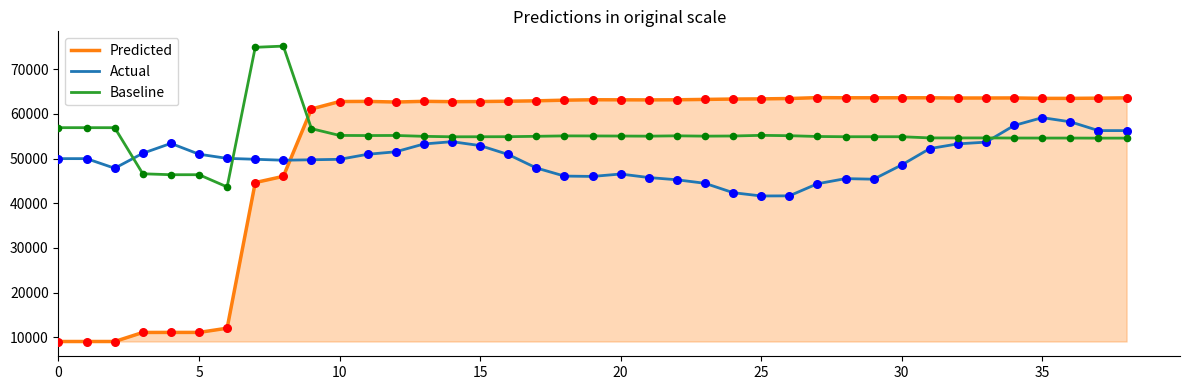

Rank the series by their maximum value, from highest to lowest.

Baseline, Predicted, Actual